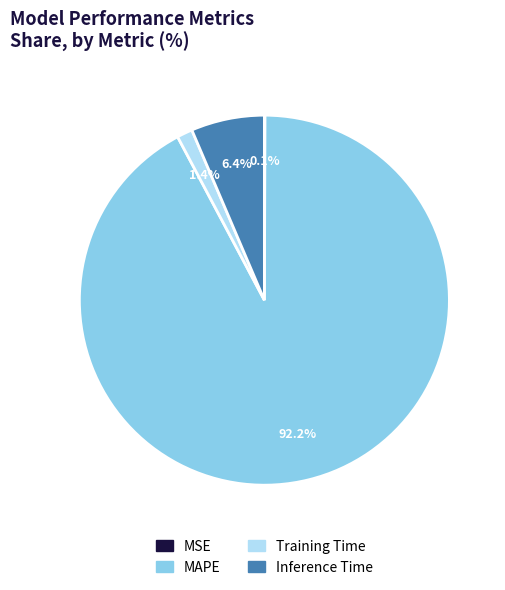

Which slice represents more than half of the pie?

MAPE